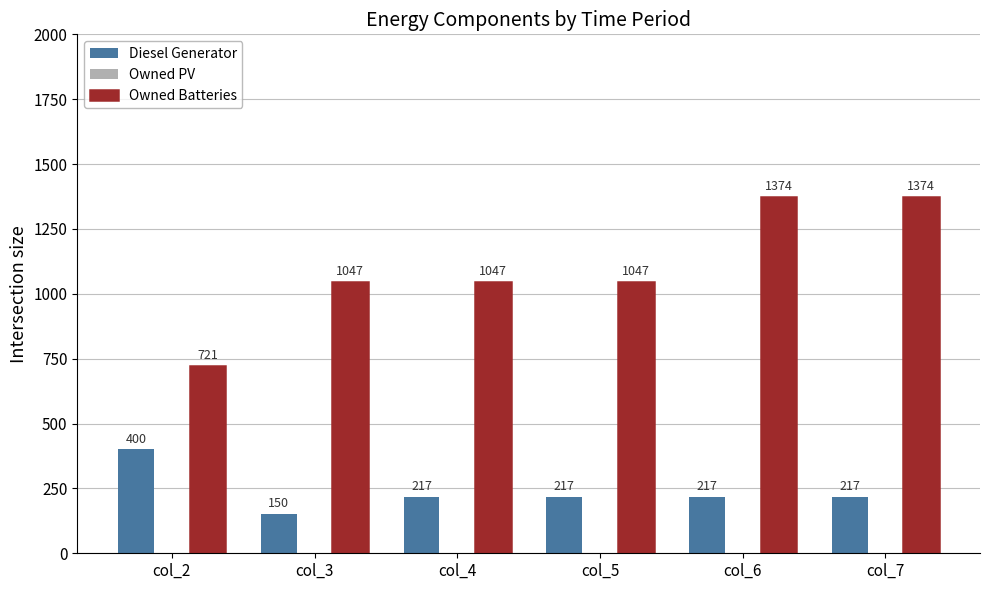

Read the Owned Batteries value at col_7.

1374.0